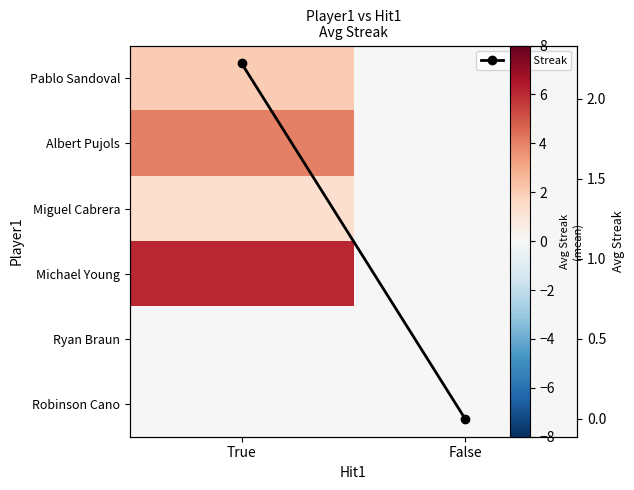

Is it true that Michael Young equals 0.0 at False?

True